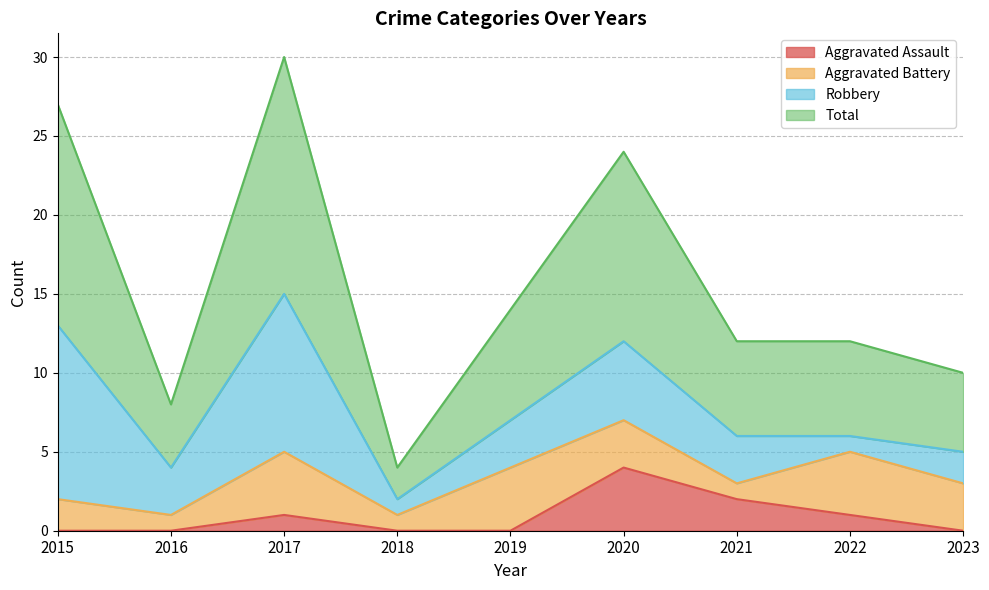

True or false: Aggravated Assault has a value of 1 at 2021.

False